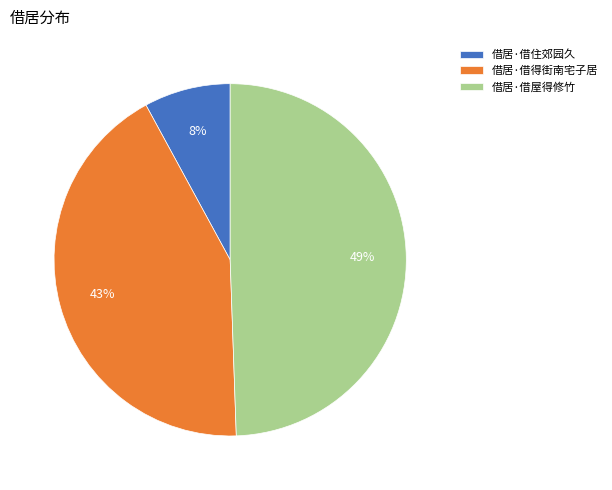

Is the sum of 借居·借得街南宅子居 and 借居·借屋得修竹 greater than half?

Yes